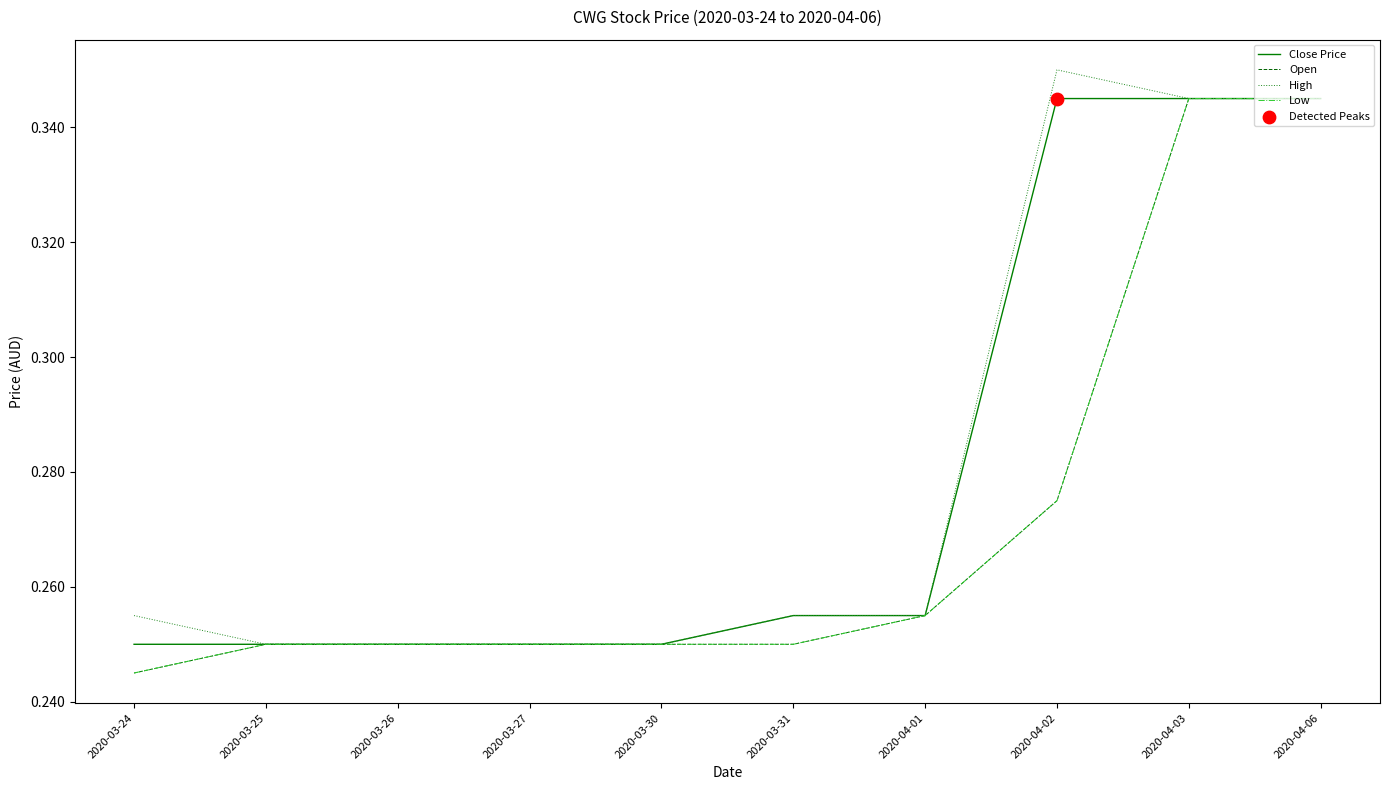

Does the chart have visible grid lines?

No